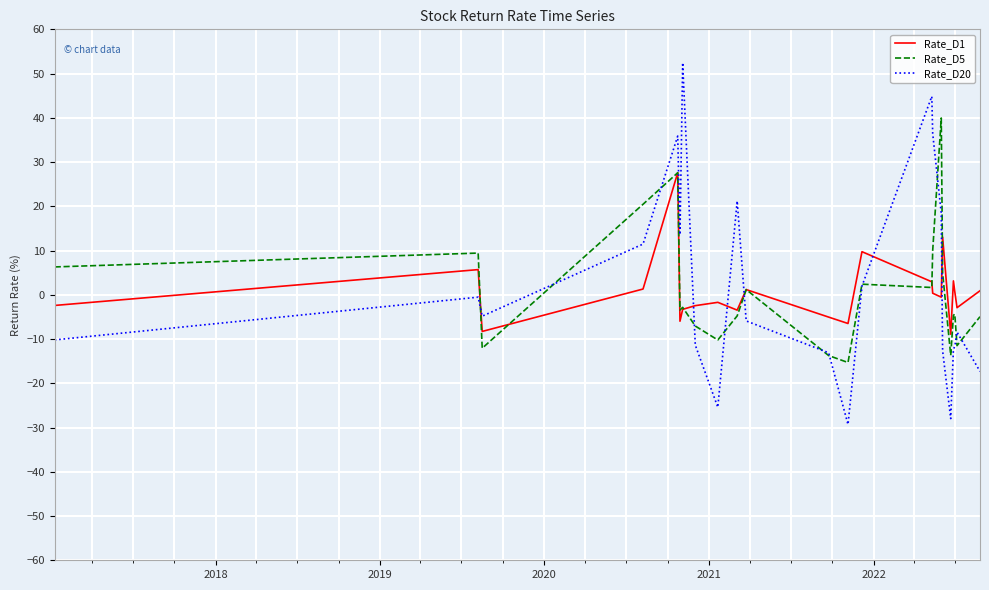

How many lines are shown in the chart?

3